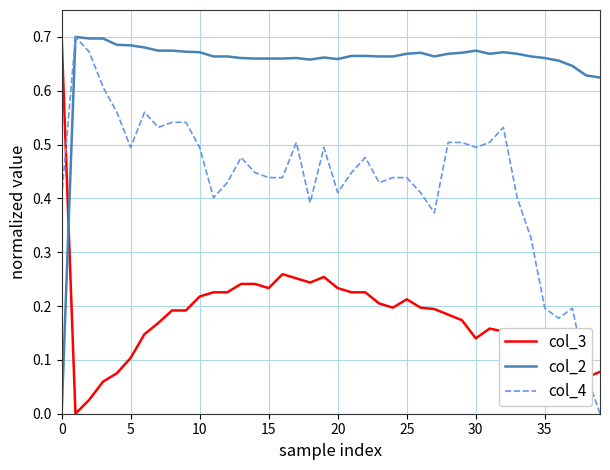

Which series has the largest total across all categories?

col_2